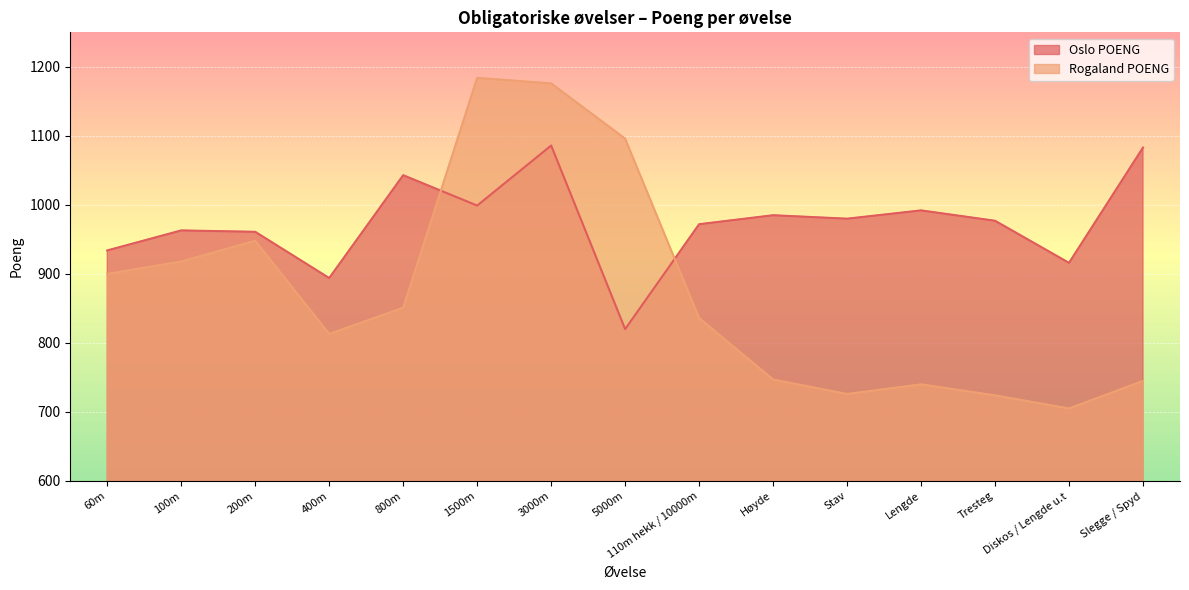

Between Lengde and 1500m, which is larger?

1500m